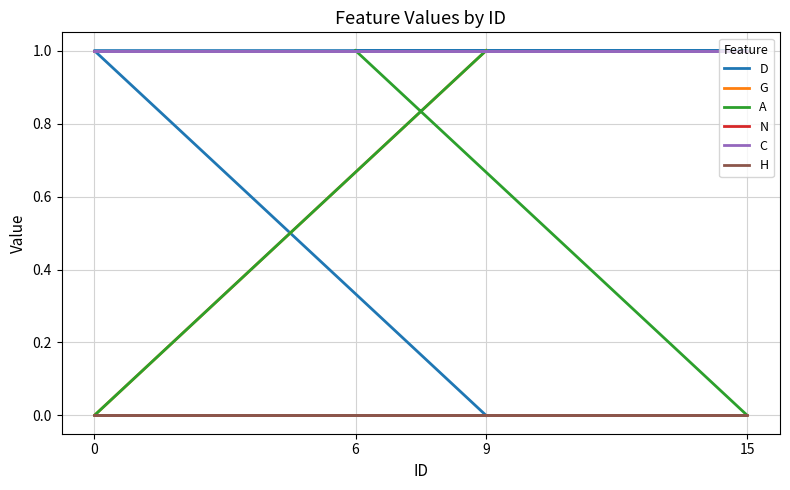

What is the difference between the maximum and minimum values in the A series?

1